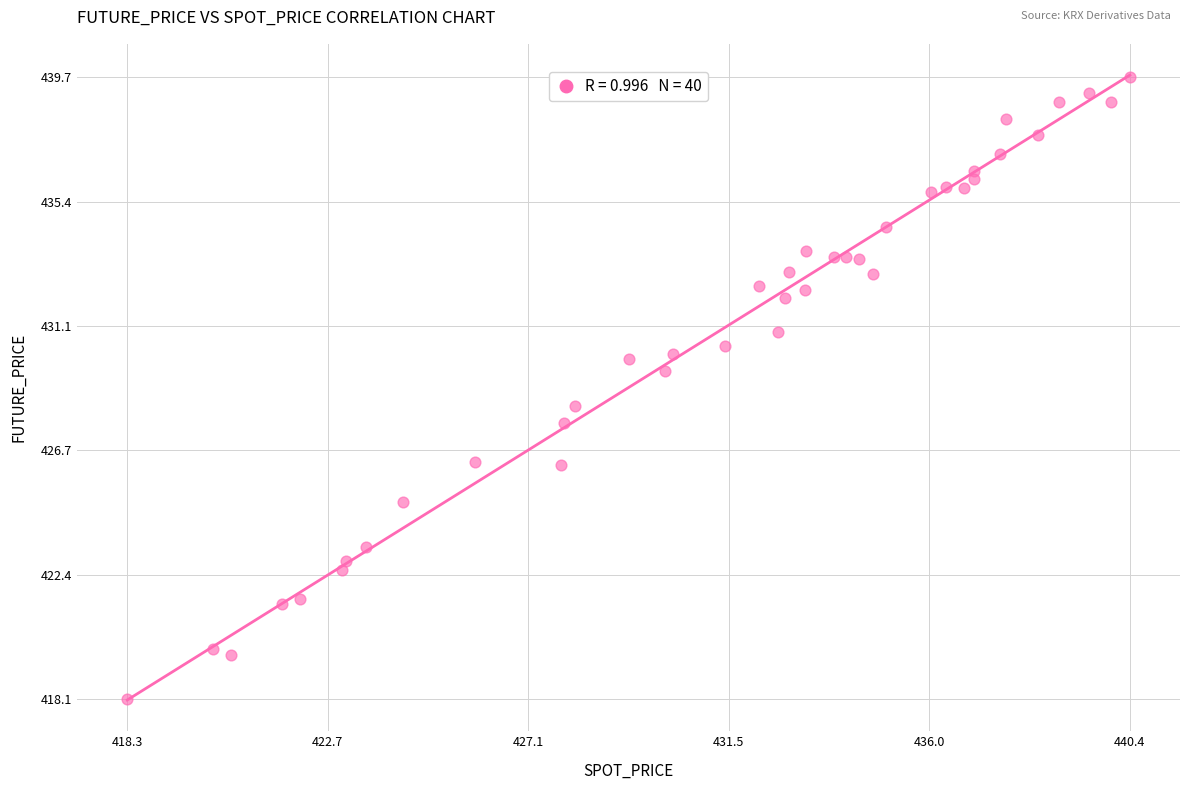

What is the range of X values (max minus min)?

22.1